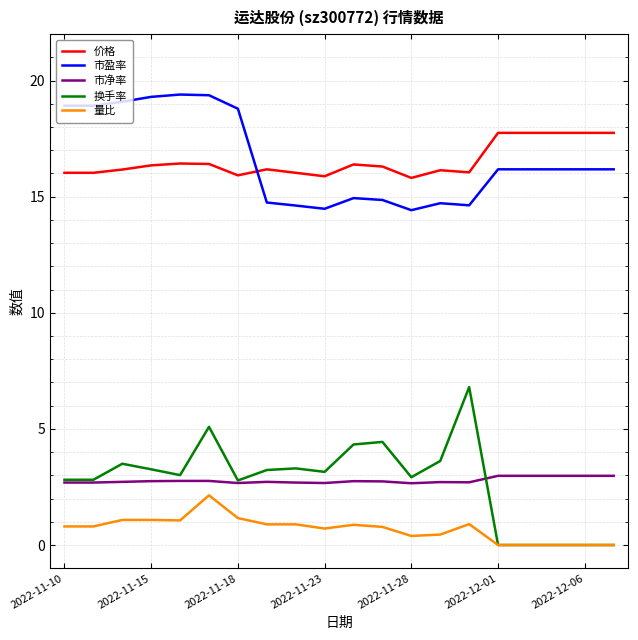

How many lines are shown in the chart?

5